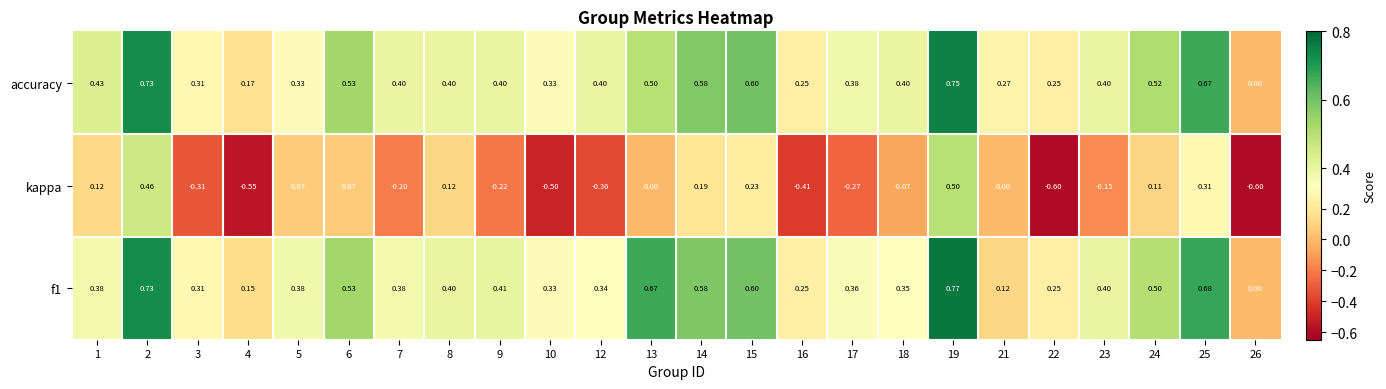

Which series has the largest total across all categories?

accuracy